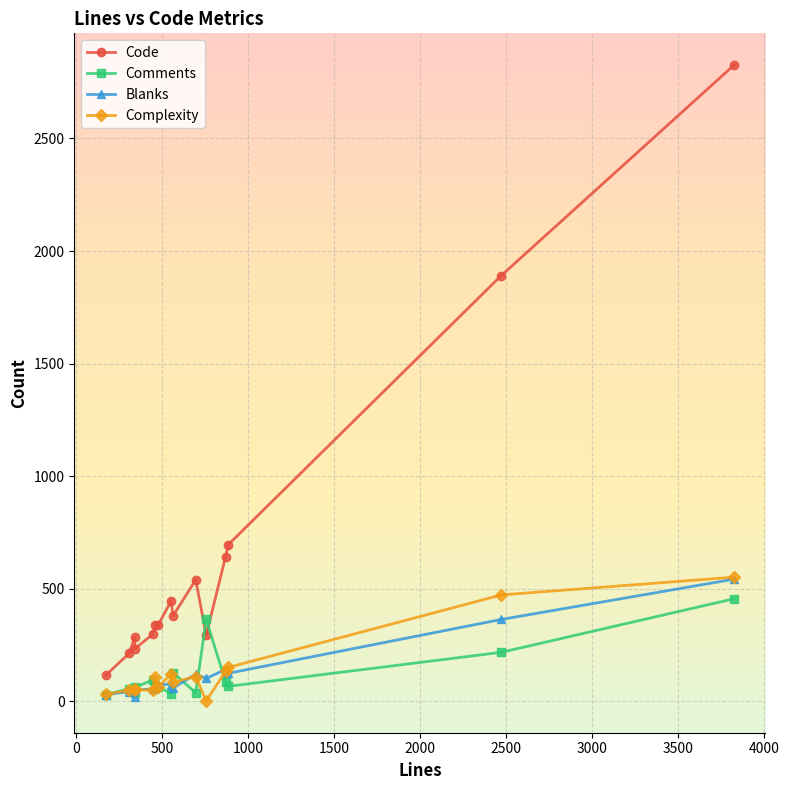

True or false: Comments has a value of 143 at 11.

False